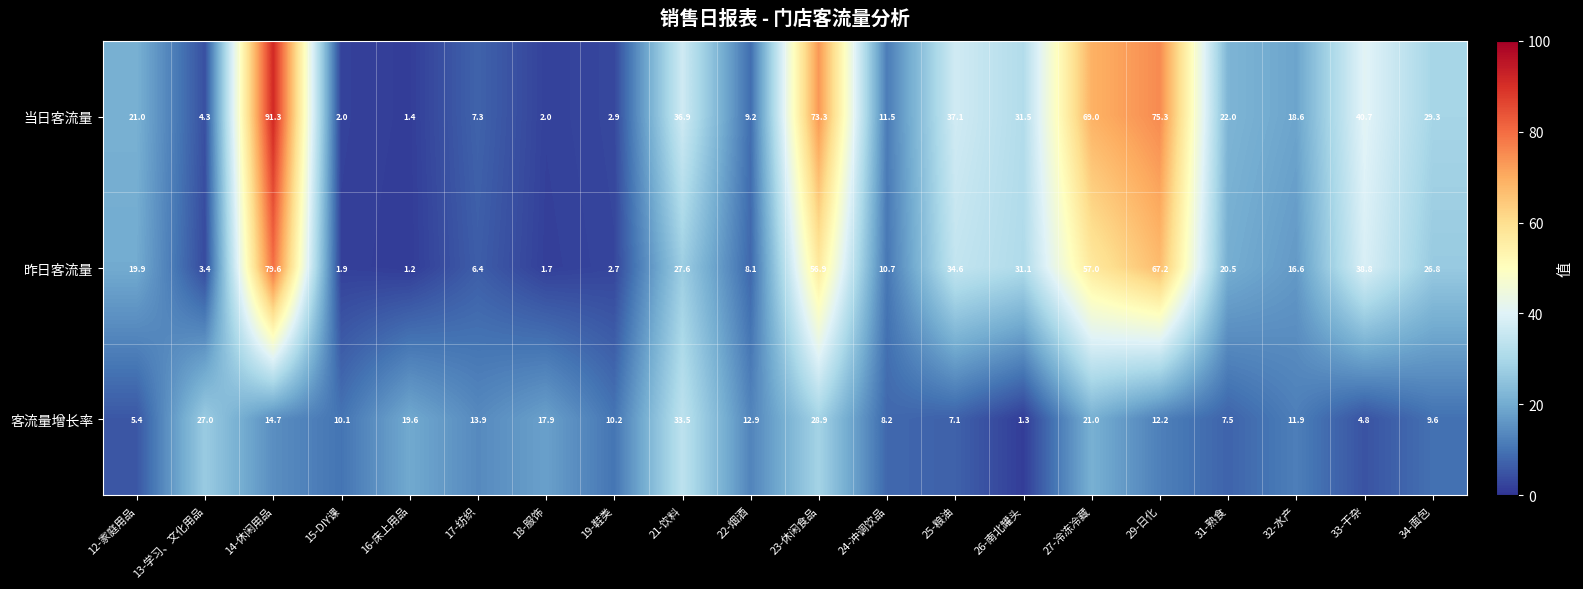

The 当日客流量 series shows 8.3 at 31-熟食. True or false?

False